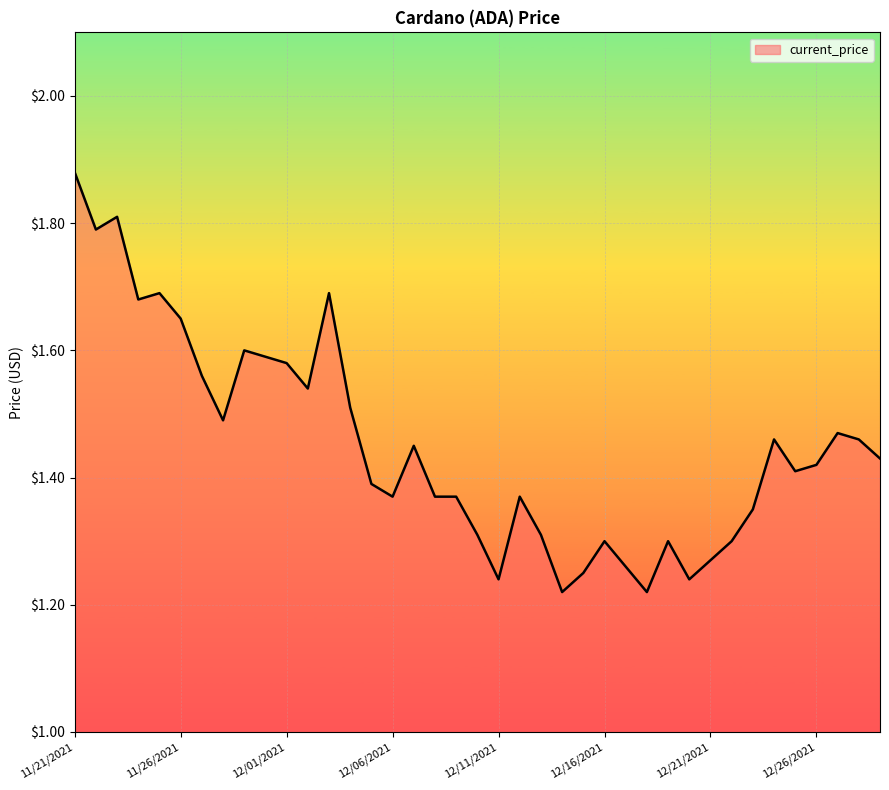

What is the difference between the maximum and minimum values?

0.7